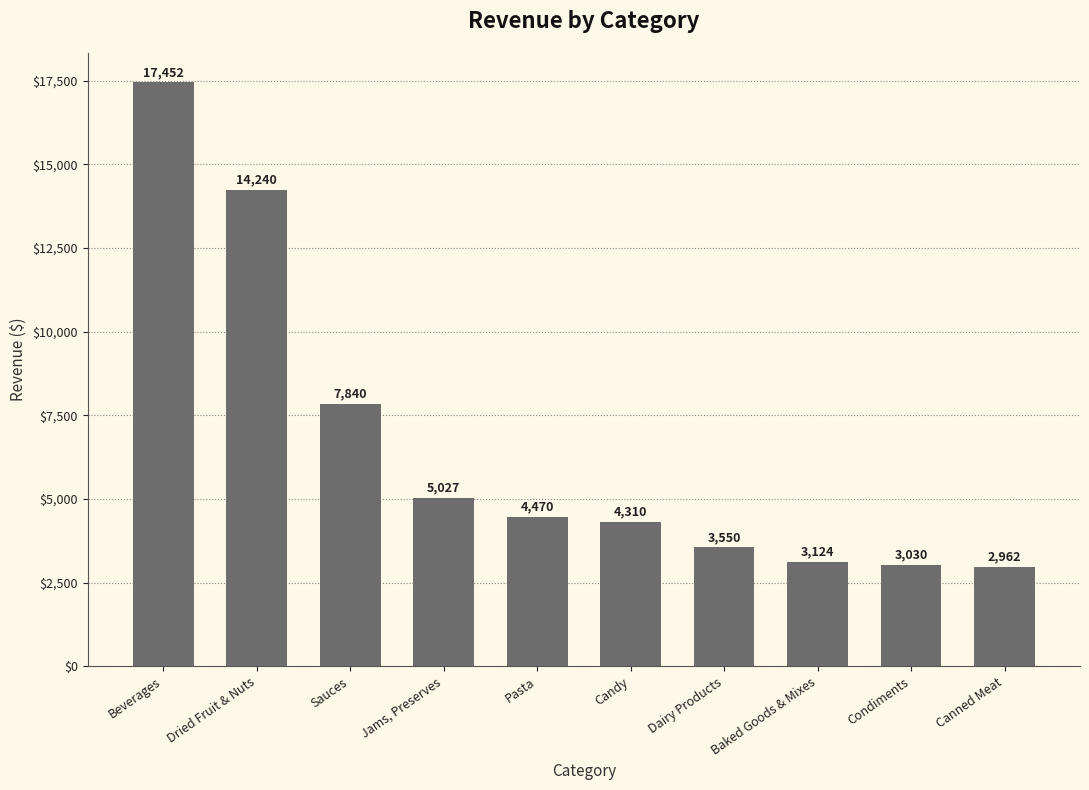

Where is the data nearest to the value 10207?

Sauces